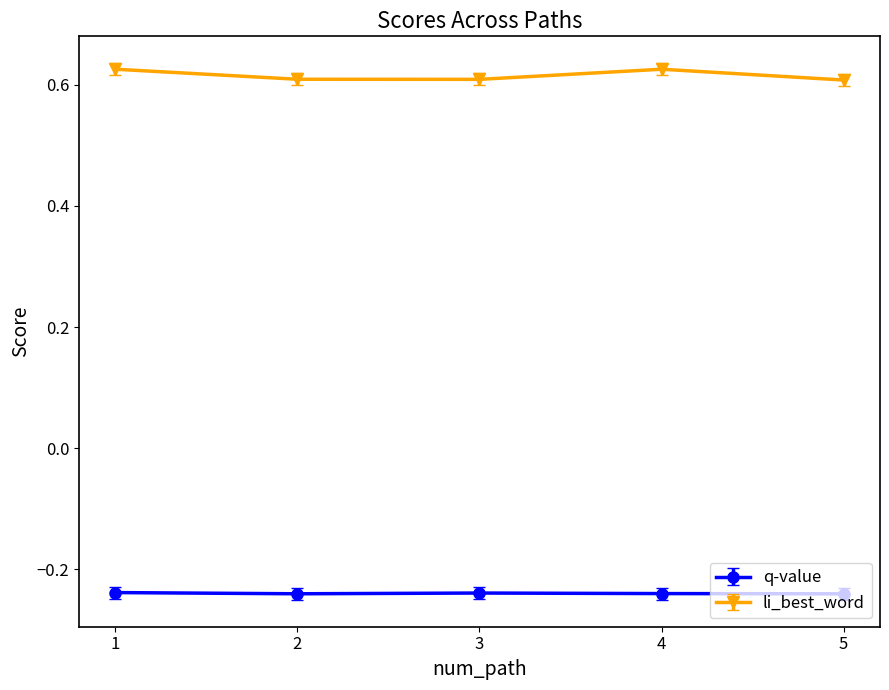

How many li_best_word values are between 0 and 1?

5